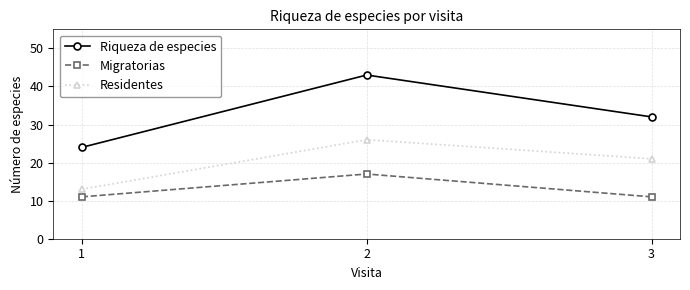

Between 1 and 2, which series saw the biggest shift?

Riqueza de especies